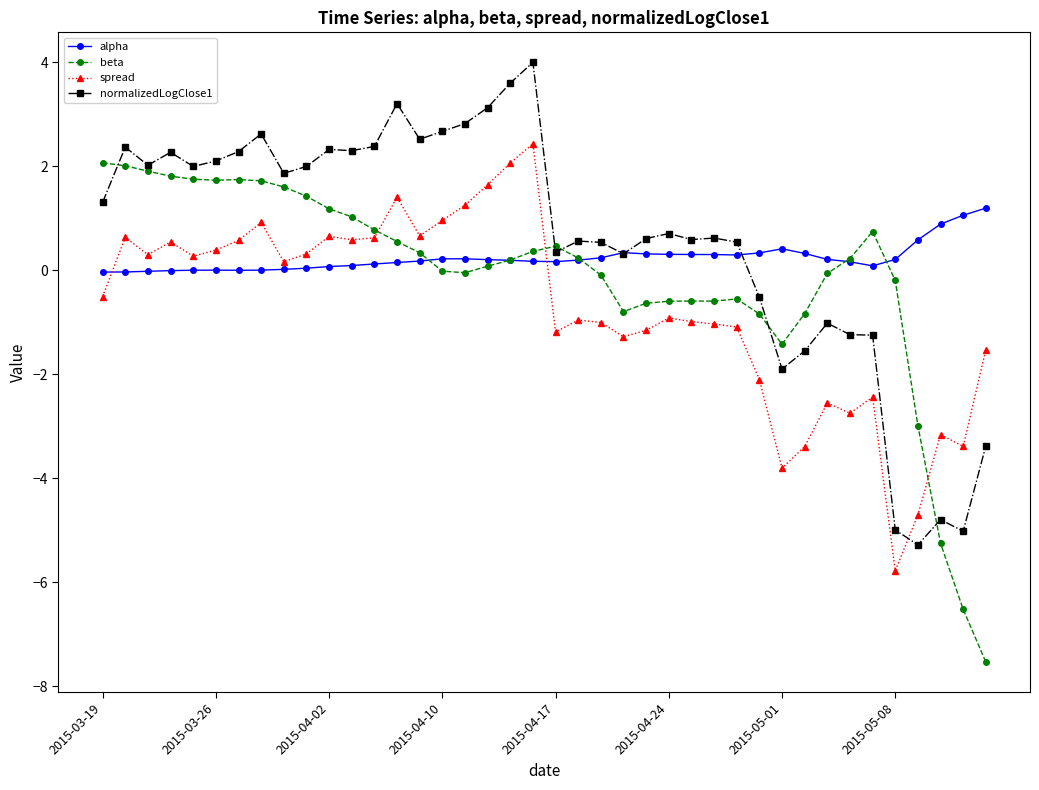

What is the lowest value of the beta series?

-7.5